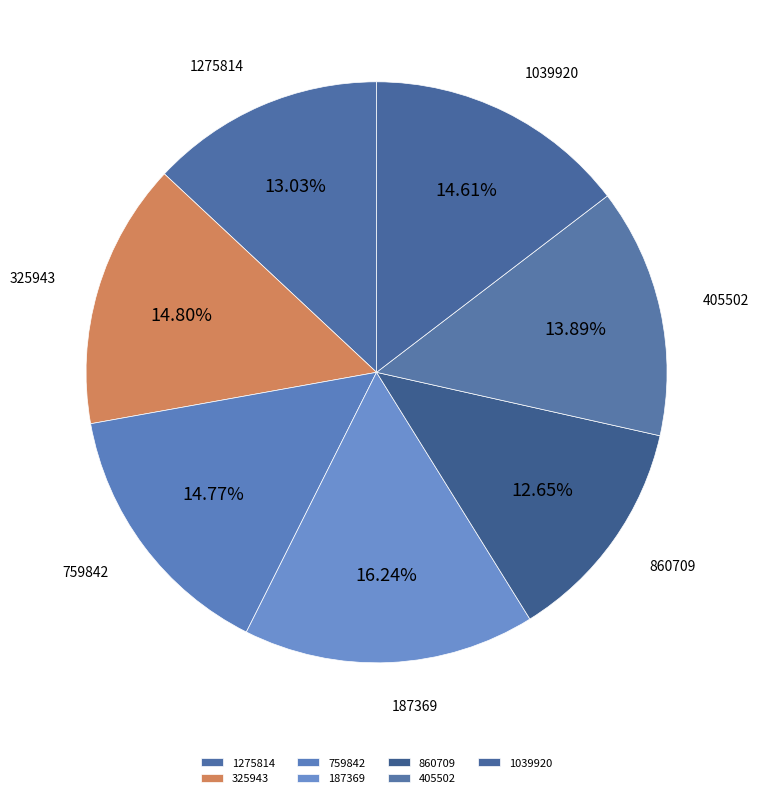

Is the sum of 1275814 and 860709 greater than half?

No